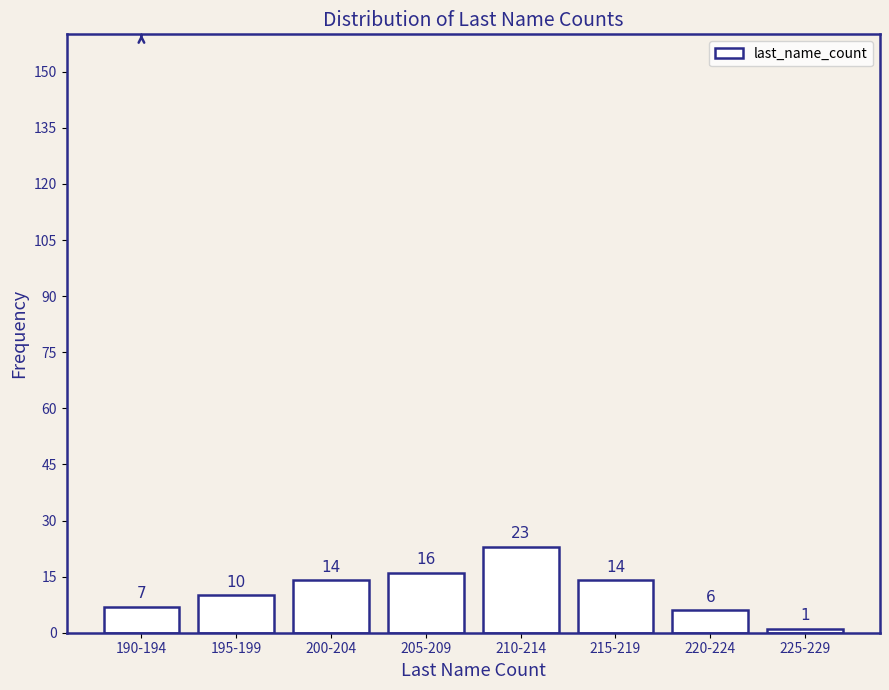

Reading right to left, what are all the values shown in this chart?

225-229=1	220-224=6	215-219=14	210-214=23	205-209=16	200-204=14	195-199=10	190-194=7